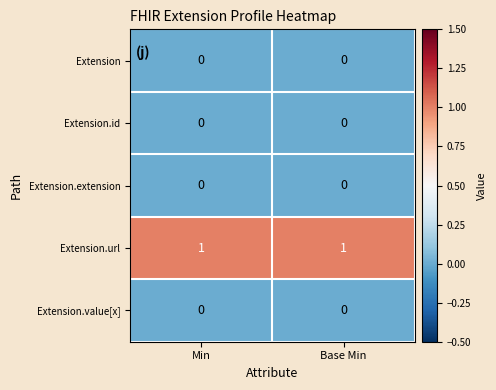

What is the spread (max minus min) of values at Base Min?

1